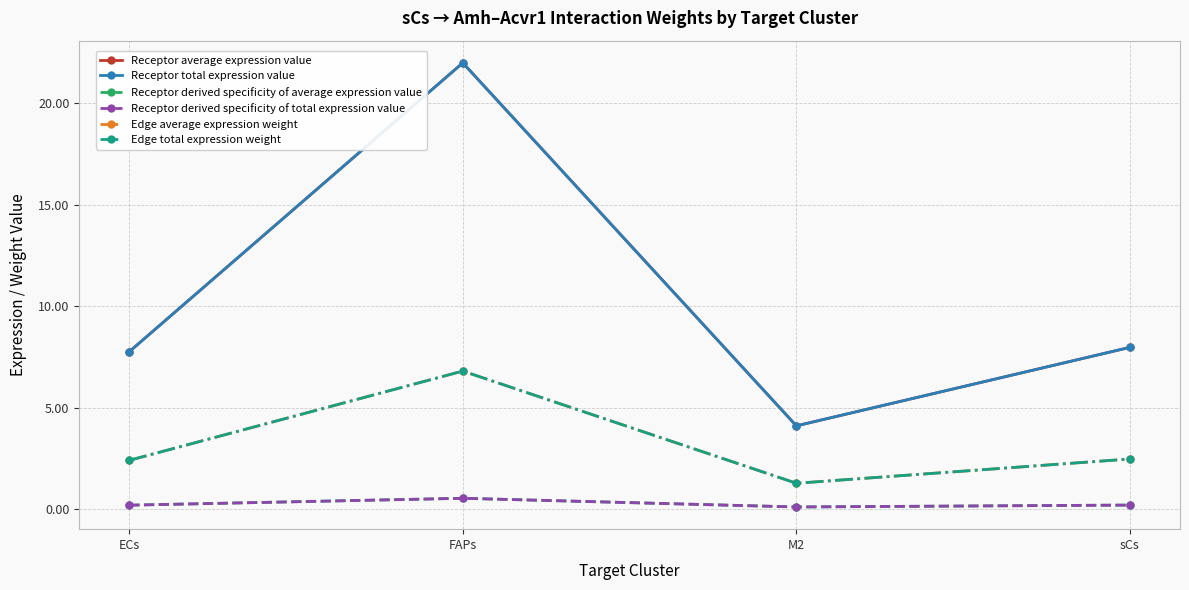

What is the minimum value shown in the chart?

0.1